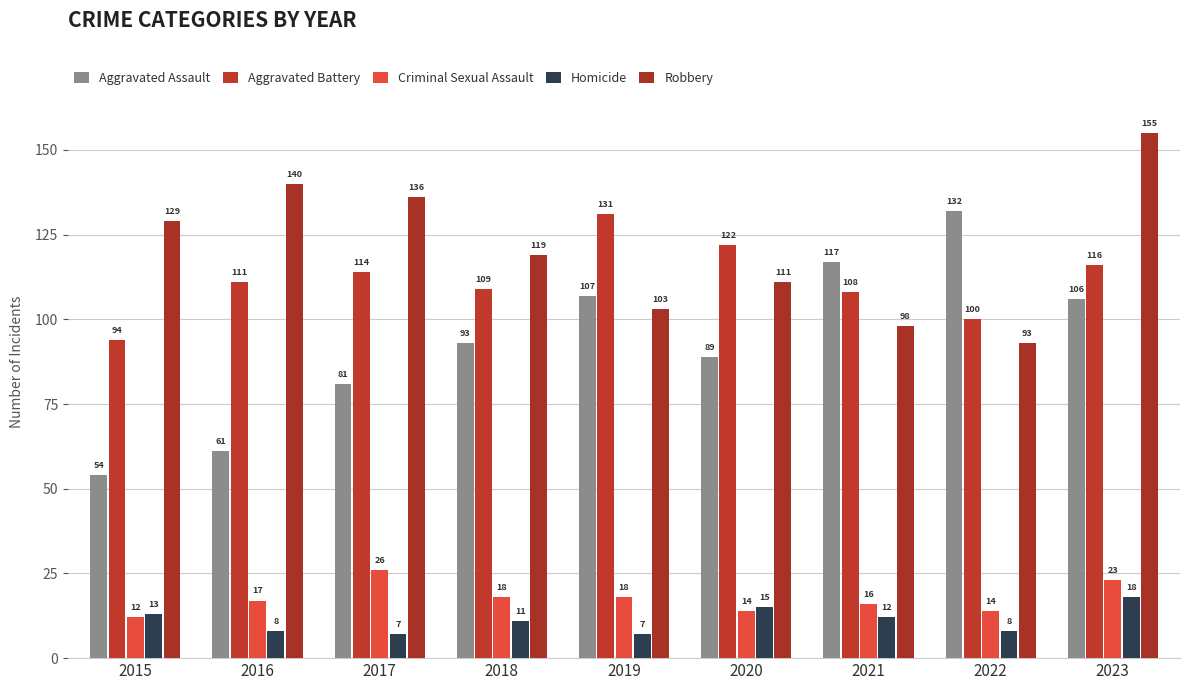

What is the difference between the maximum and minimum values in the Homicide series?

11